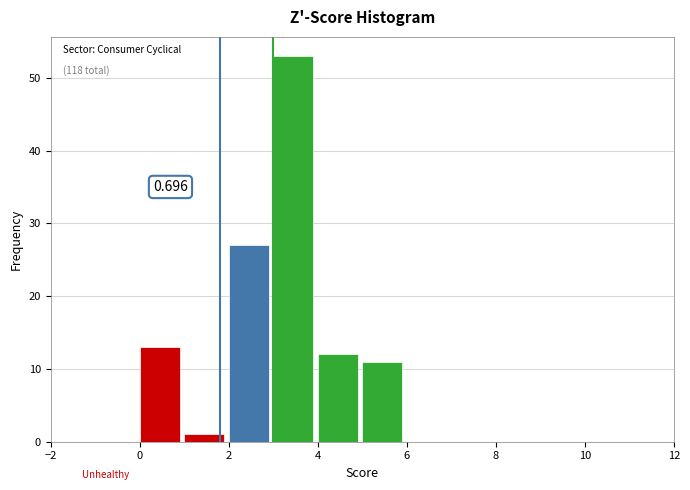

Which range on the x-axis has the tallest bar?

3 to 4